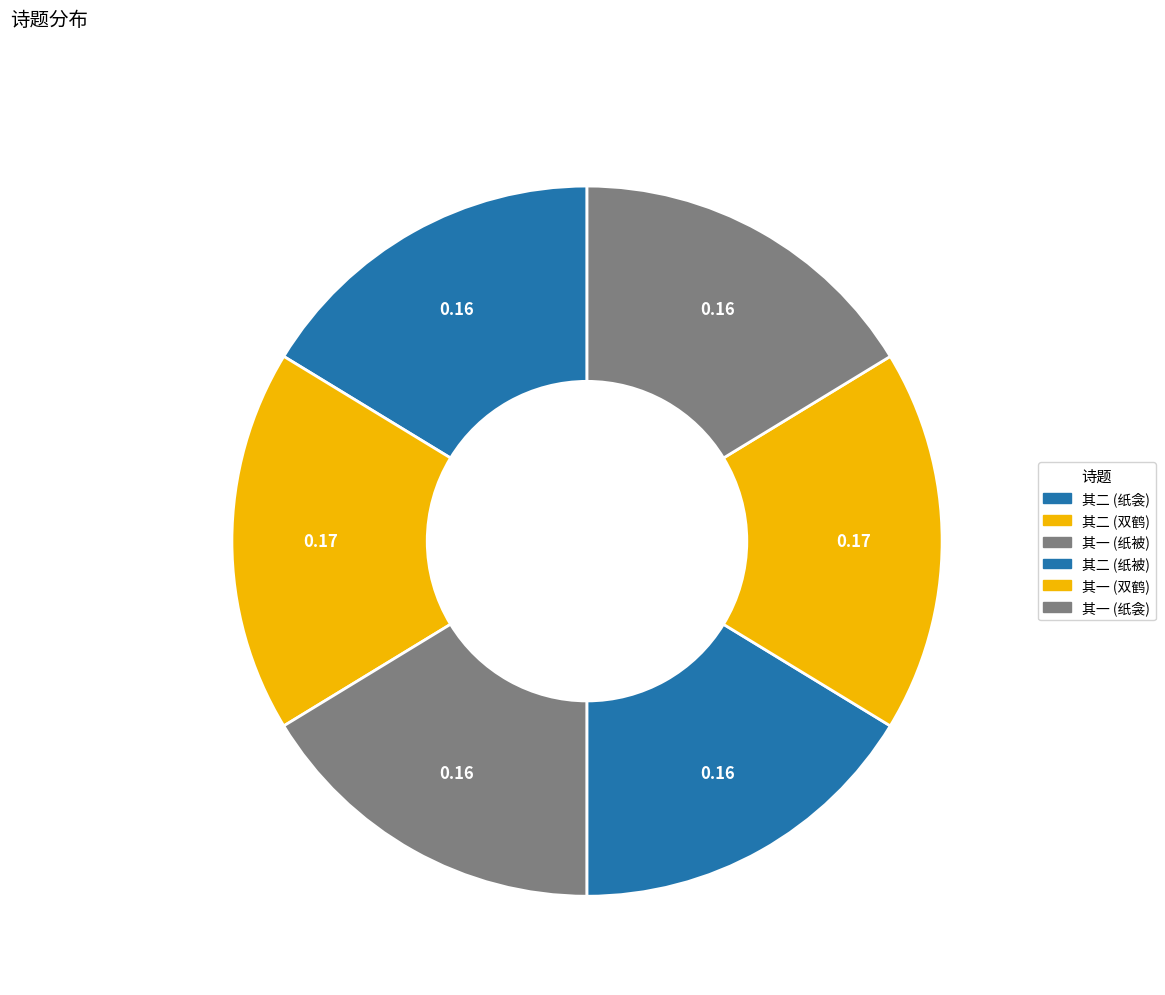

What is the largest slice in the pie chart?

有双鹤留在洛中忽见刘郎中依然鸣顾刘因为鹤叹二篇寄予予以二绝句答之 其二